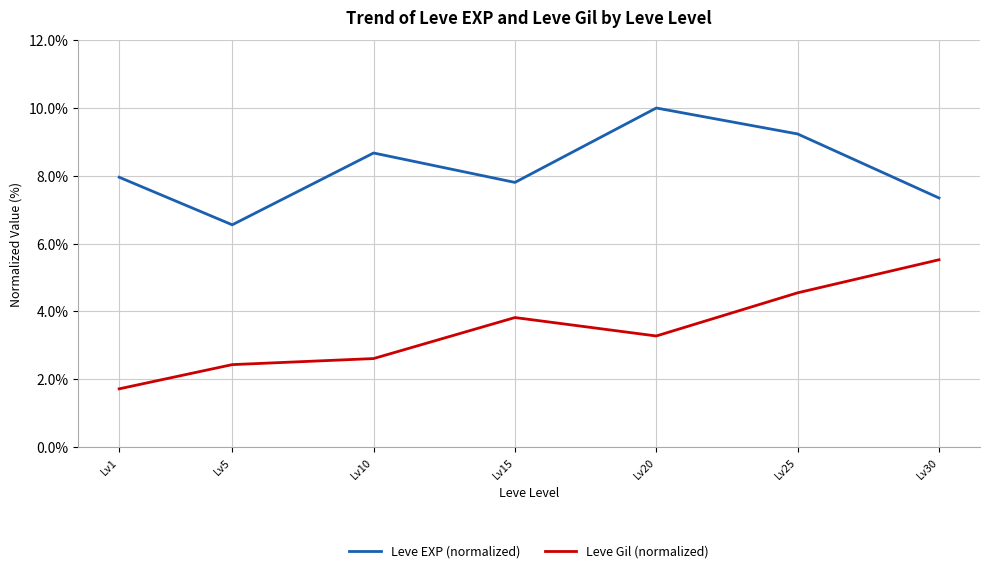

What is the spread (max minus min) of values at Lv1?

6.2